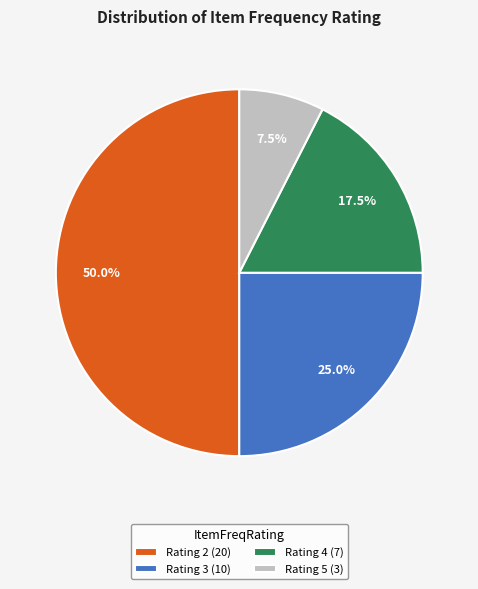

How many segments does this pie chart have?

4